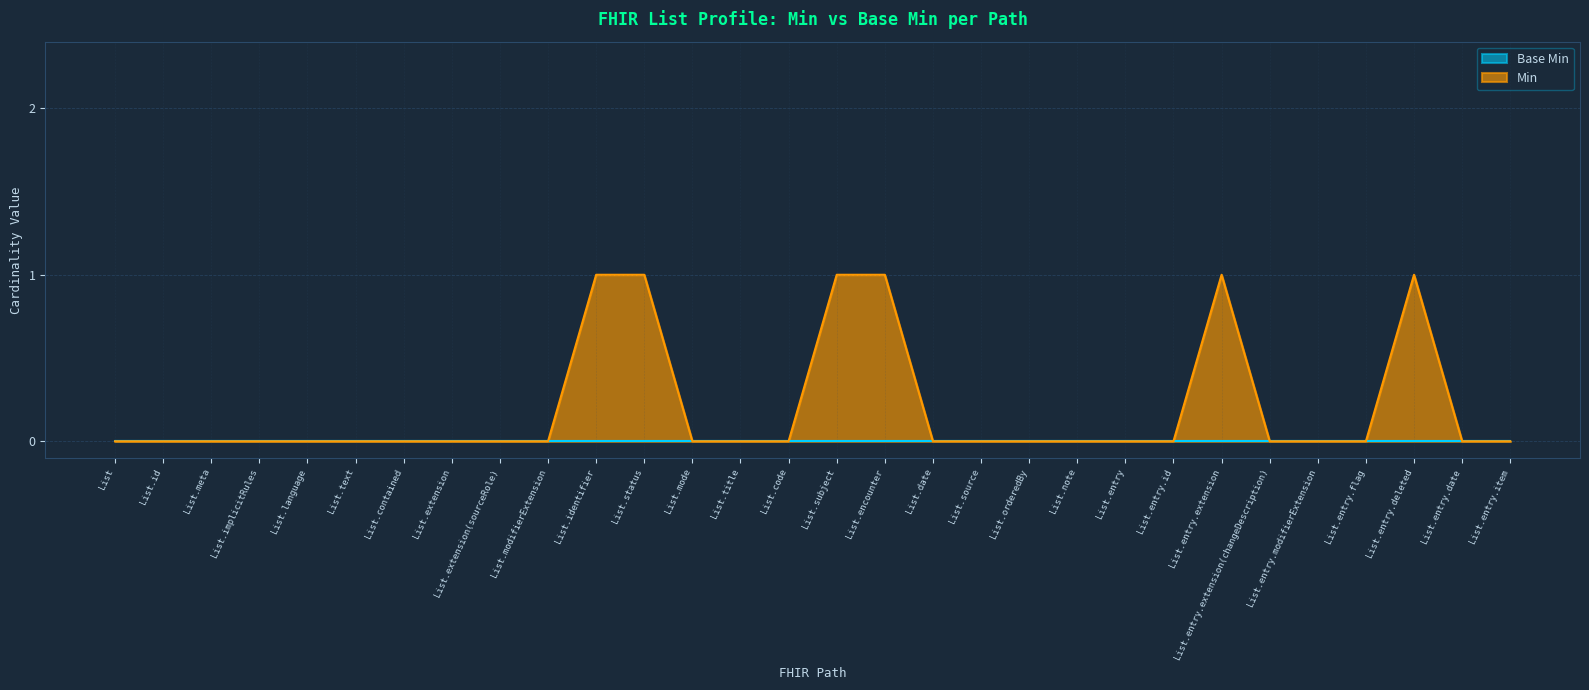

The chart shows a value of 0 at List.source. True or false?

True